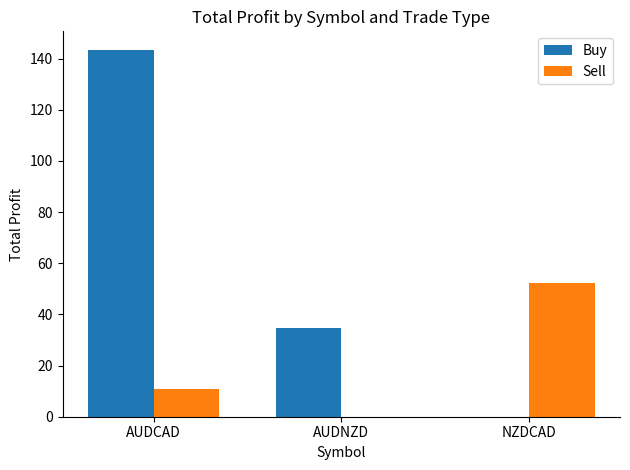

What is the total value across all series at NZDCAD?

52.4